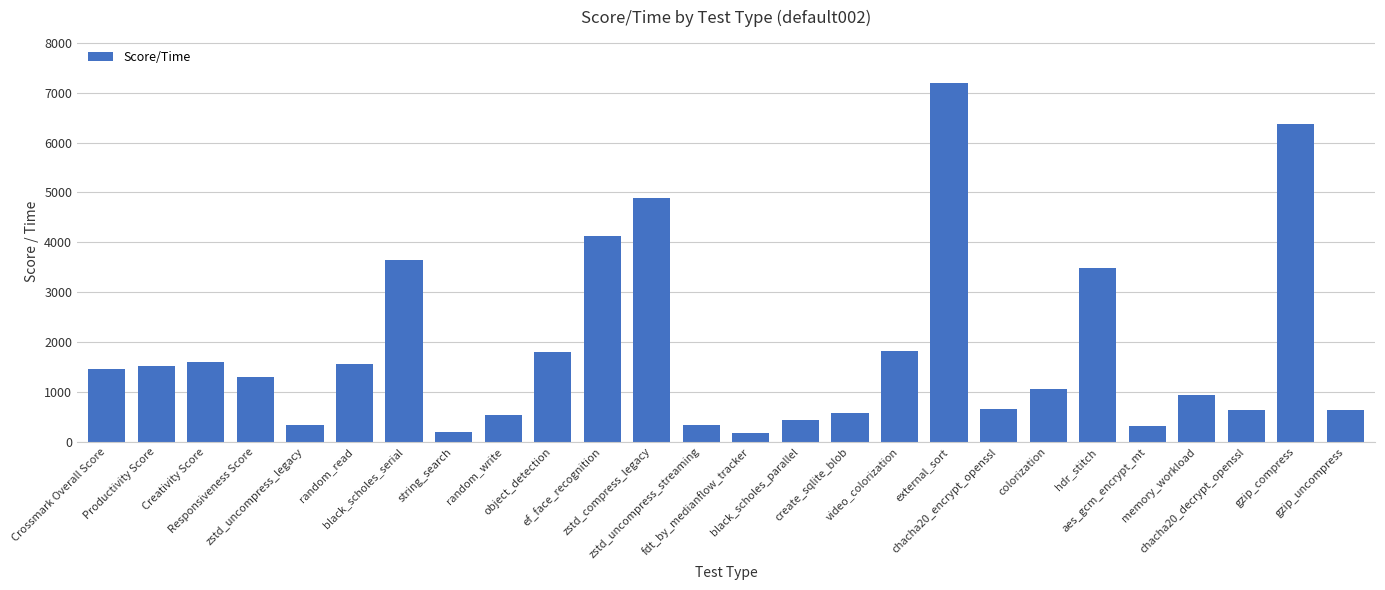

What is the difference between the values at external_sort and hdr_stitch?

3700.0